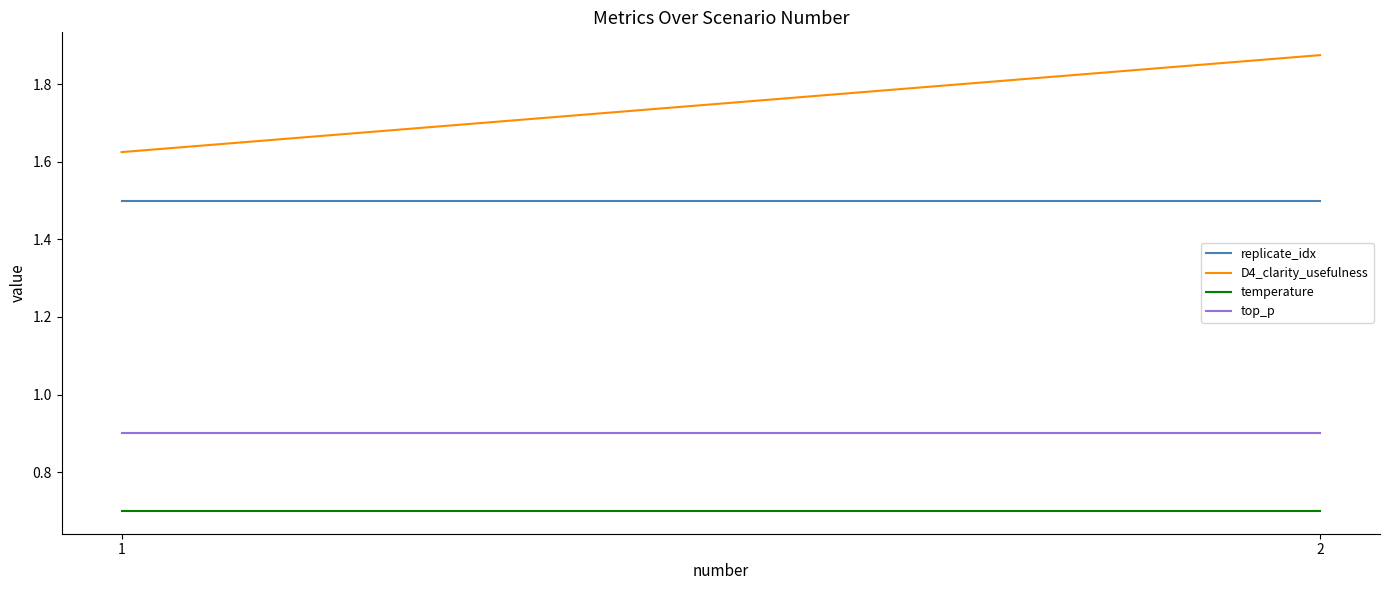

Rank the categories by top_p value from lowest to highest.

1, 2